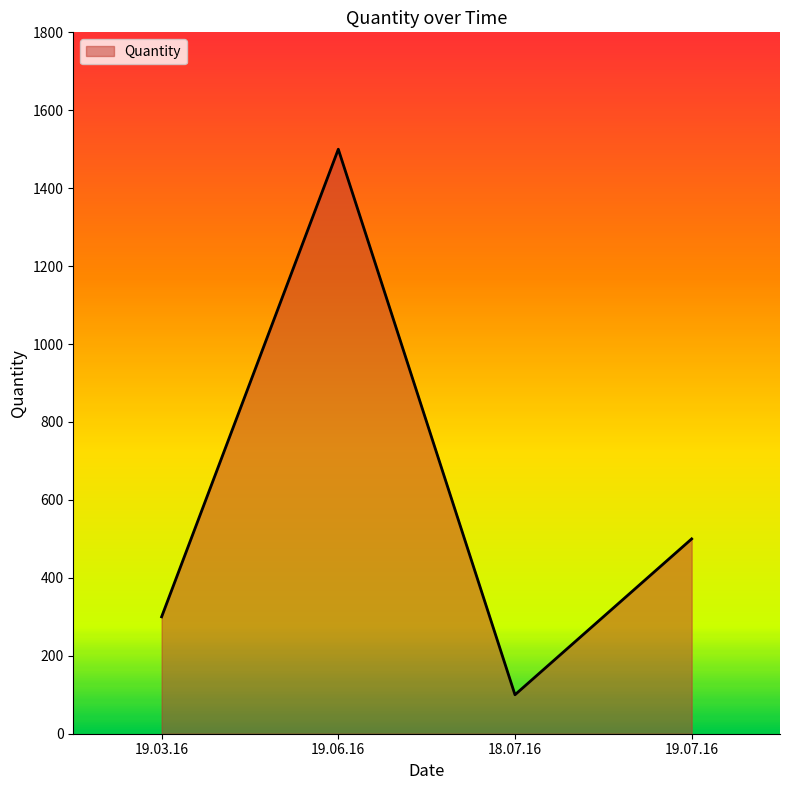

How many values are below 500?

2